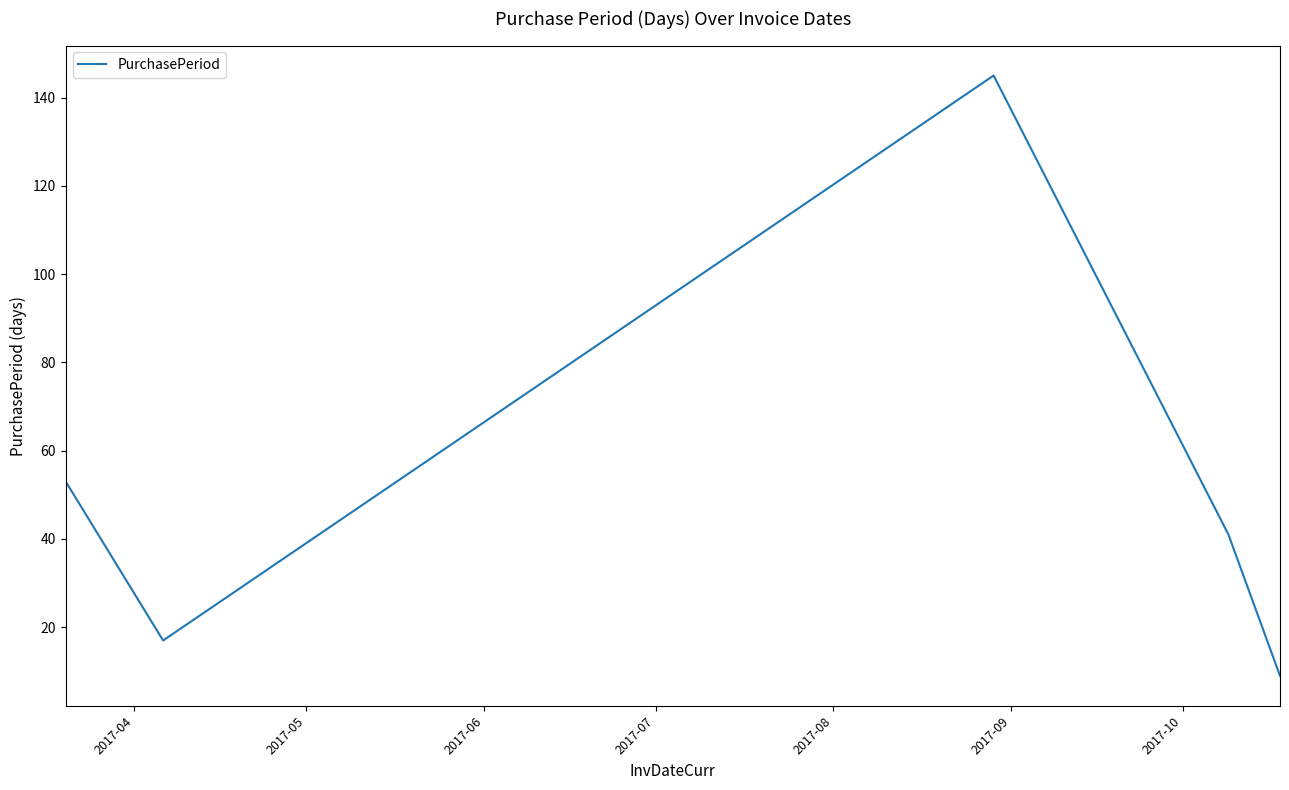

What is the minimum value shown in the chart?

9